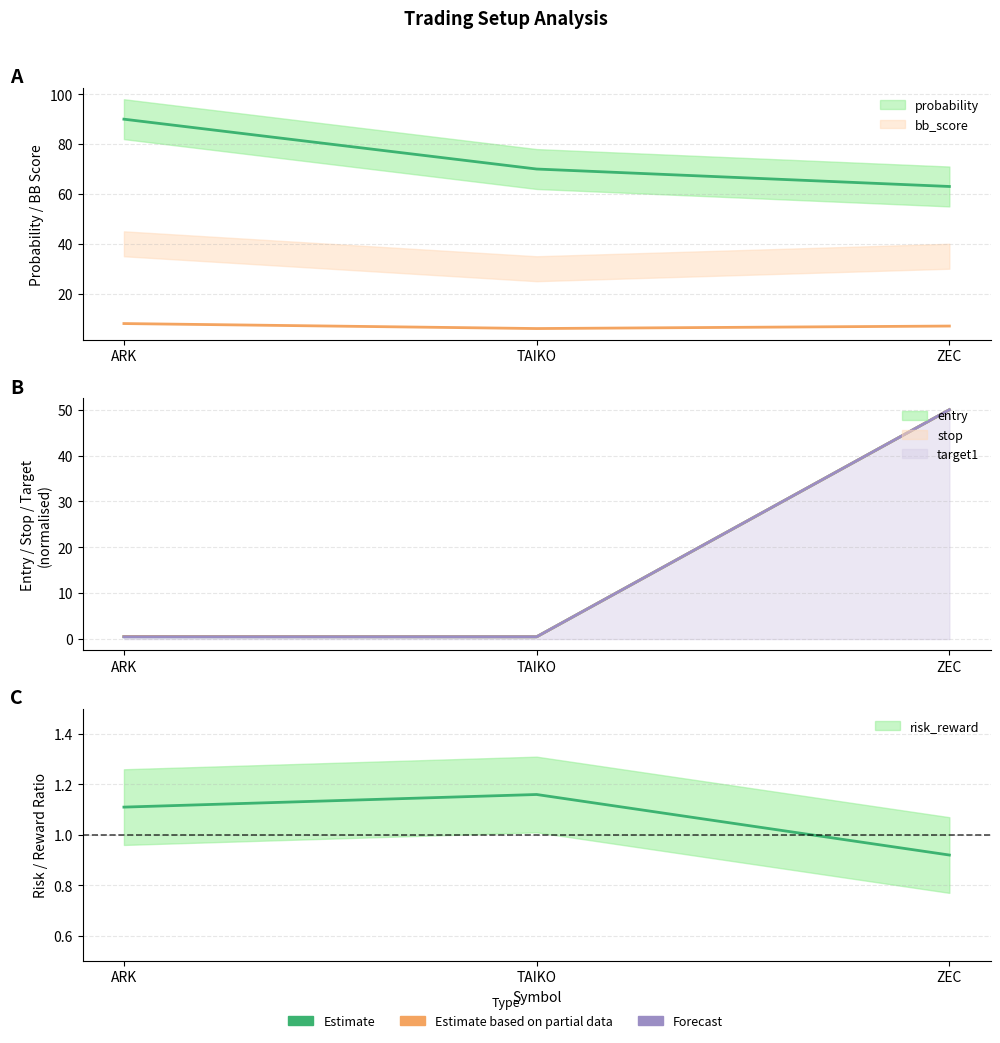

What is the label of the 2nd point from the left?

TAIKO